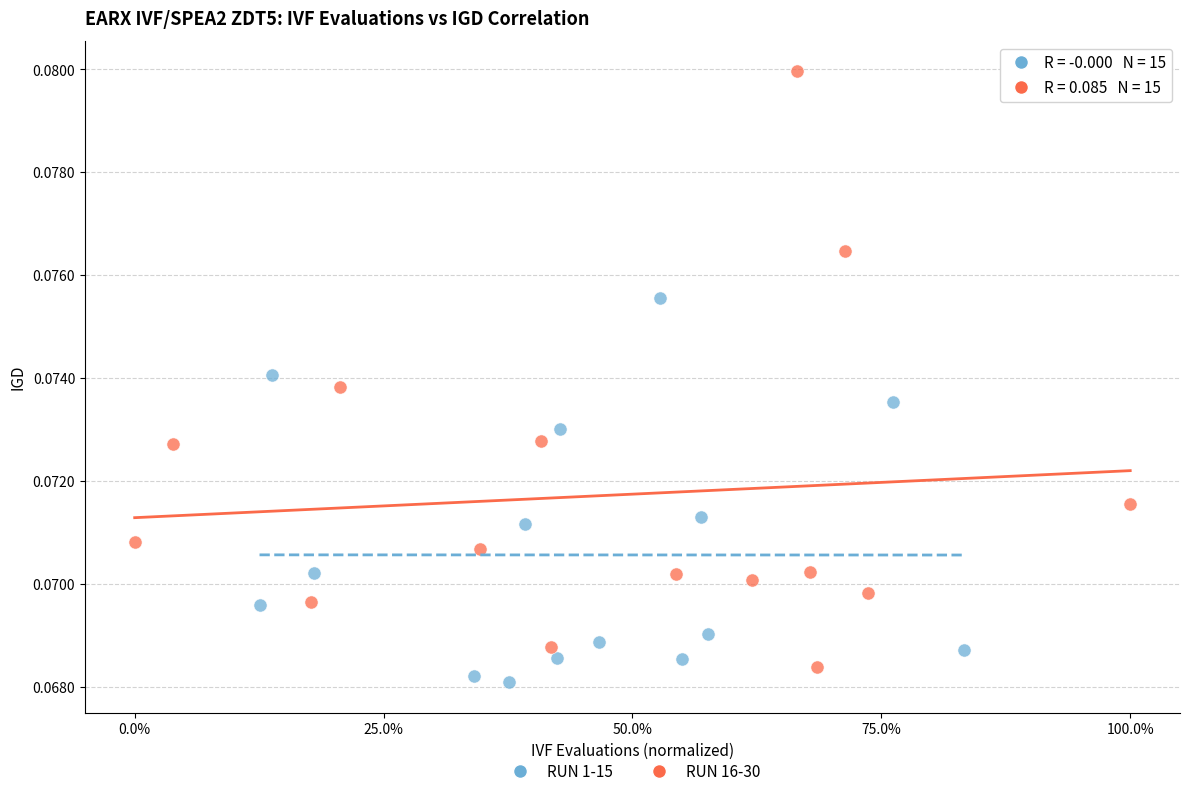

Which series reaches the minimum Y coordinate?

RUN 1-15